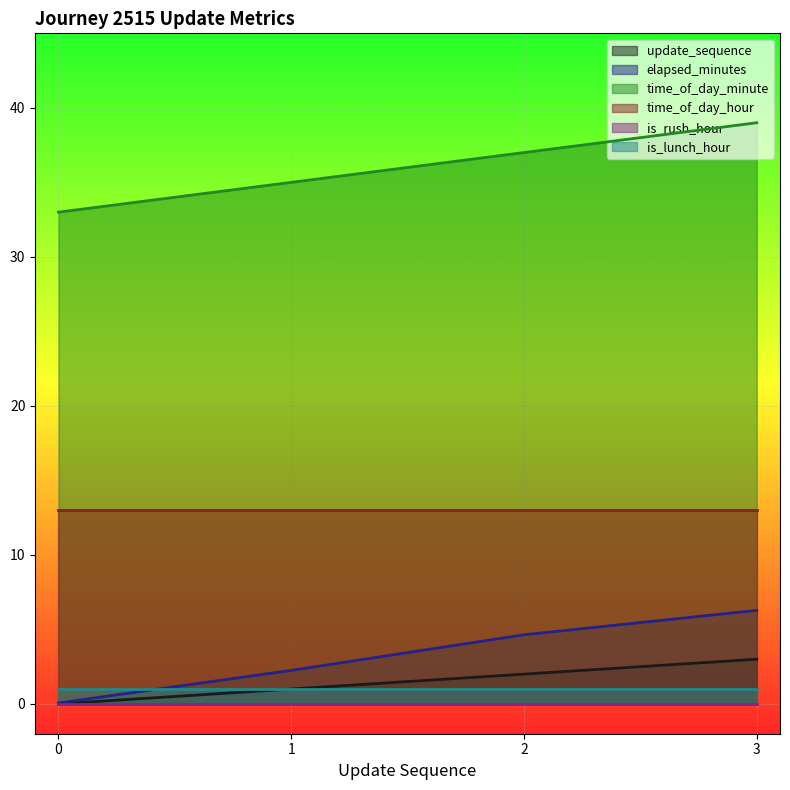

What is the maximum value for update_sequence?

3.0